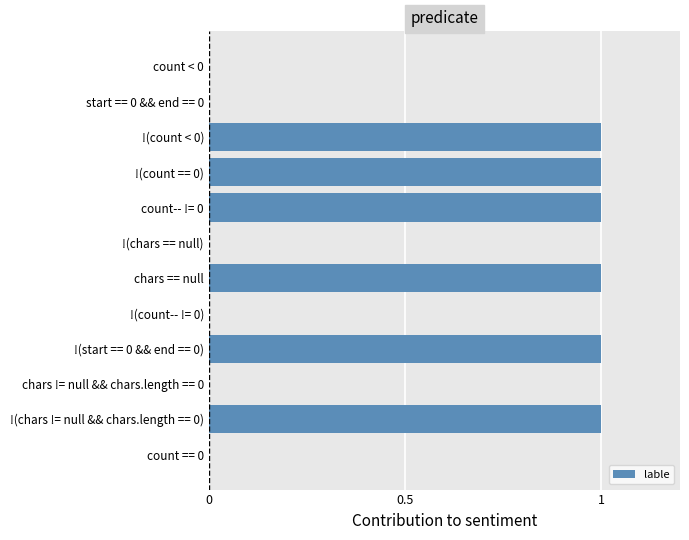

Is it true that the value at !(count < 0) is 1?

True